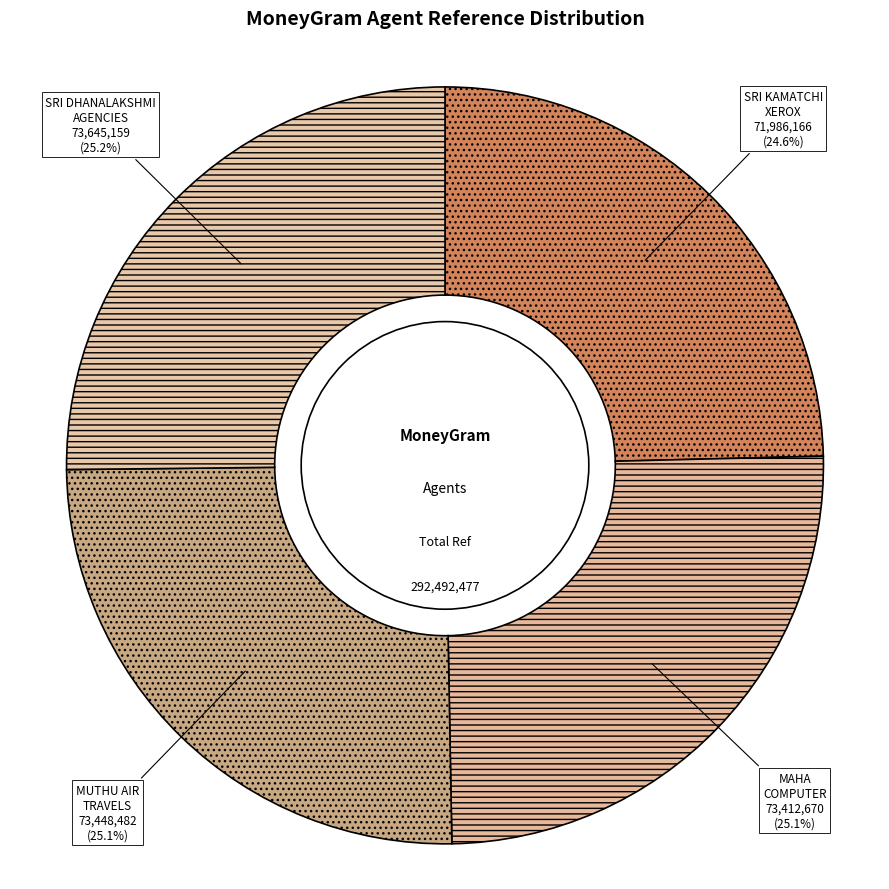

Is there a majority slice in this chart?

No